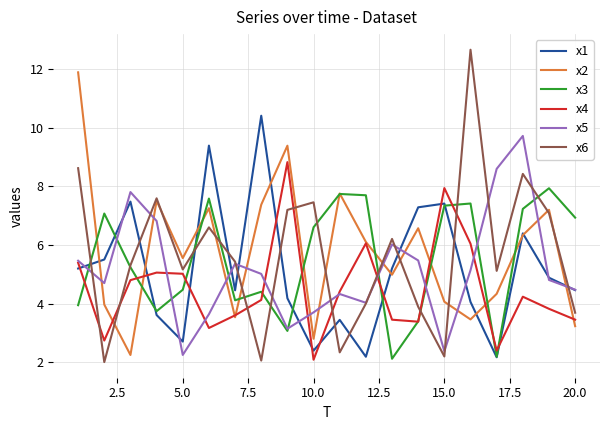

How many lines are shown in the chart?

6